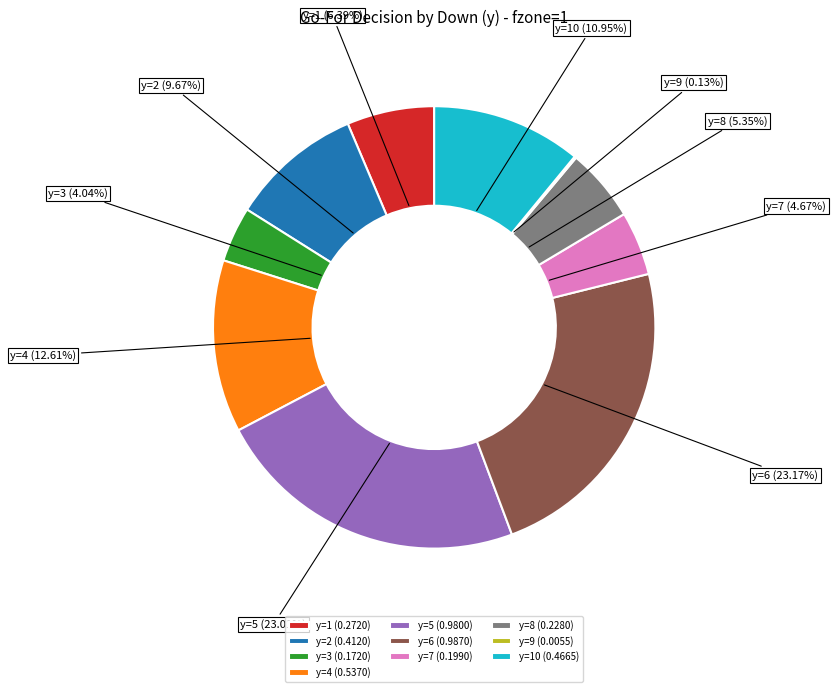

Does y=10 represent more than half of the total?

No